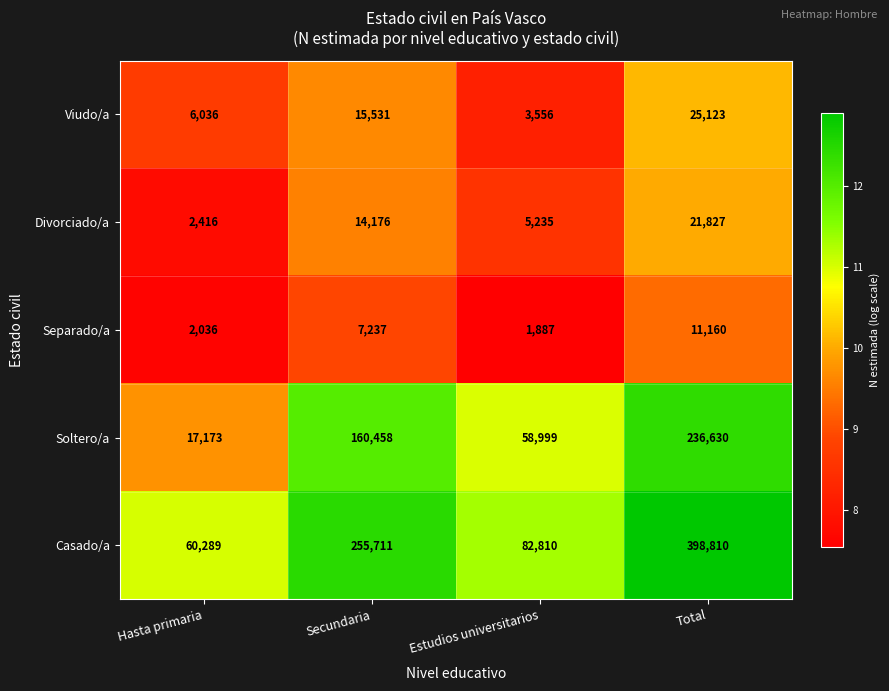

Which series has the largest total across all categories?

Casado/a